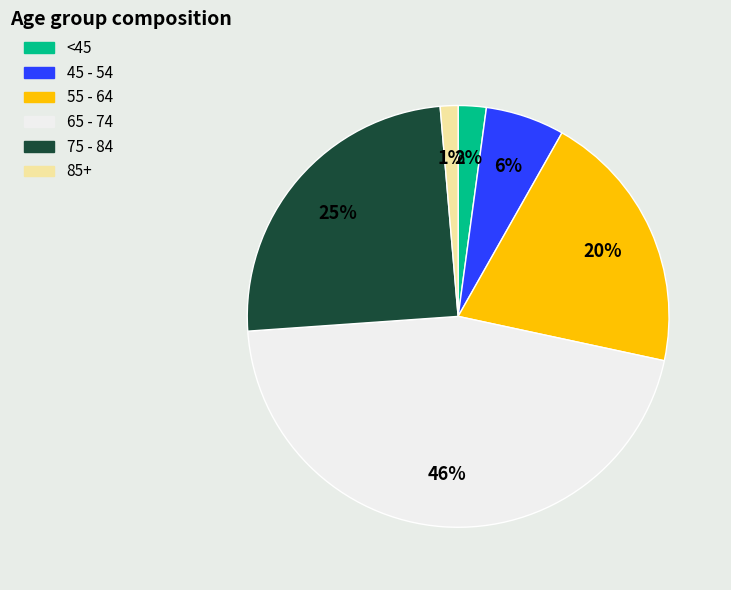

How many segments does this pie chart have?

6